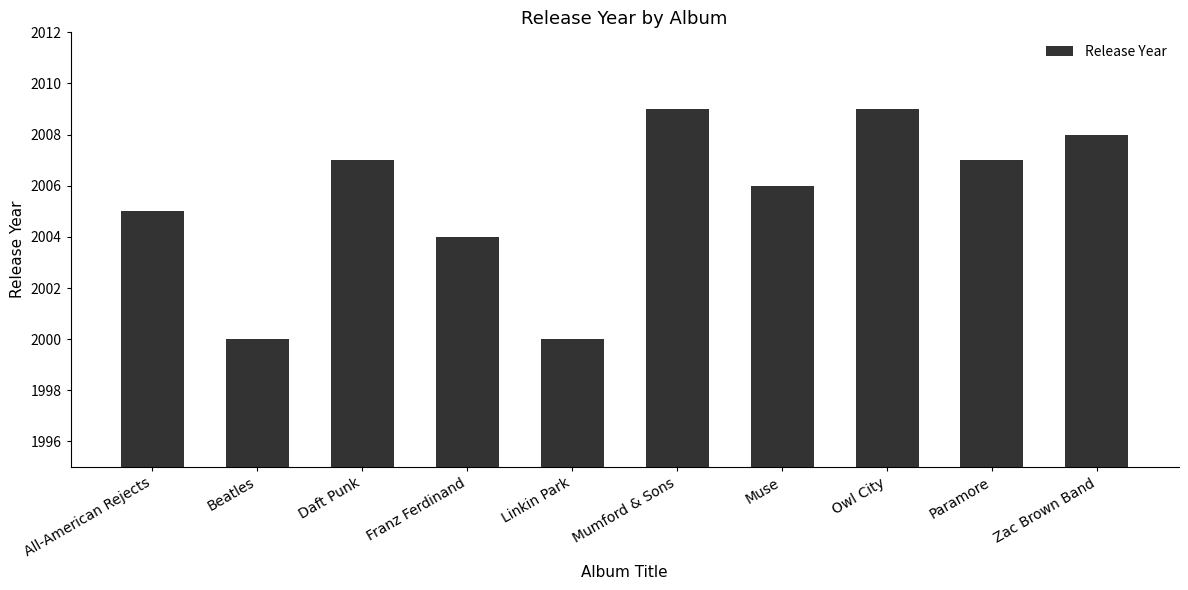

What is the difference between the values at Beatles and Mumford & Sons?

9